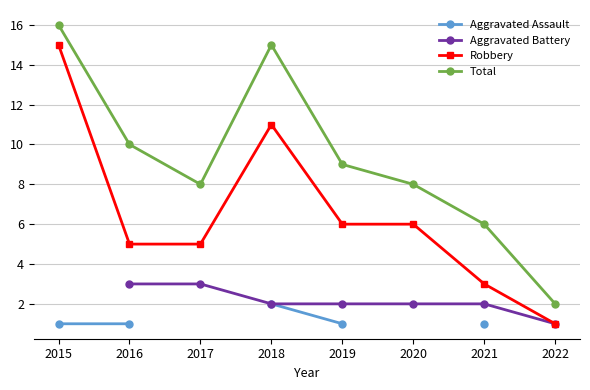

Is it true that Total equals 6 at 2015?

False